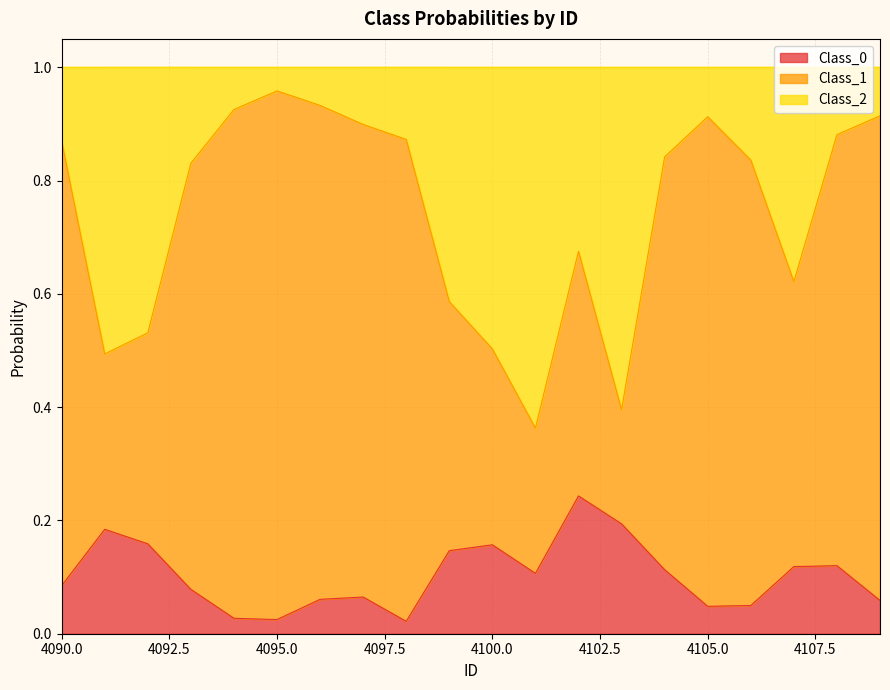

Read the Class_1 value at 4098.

0.9